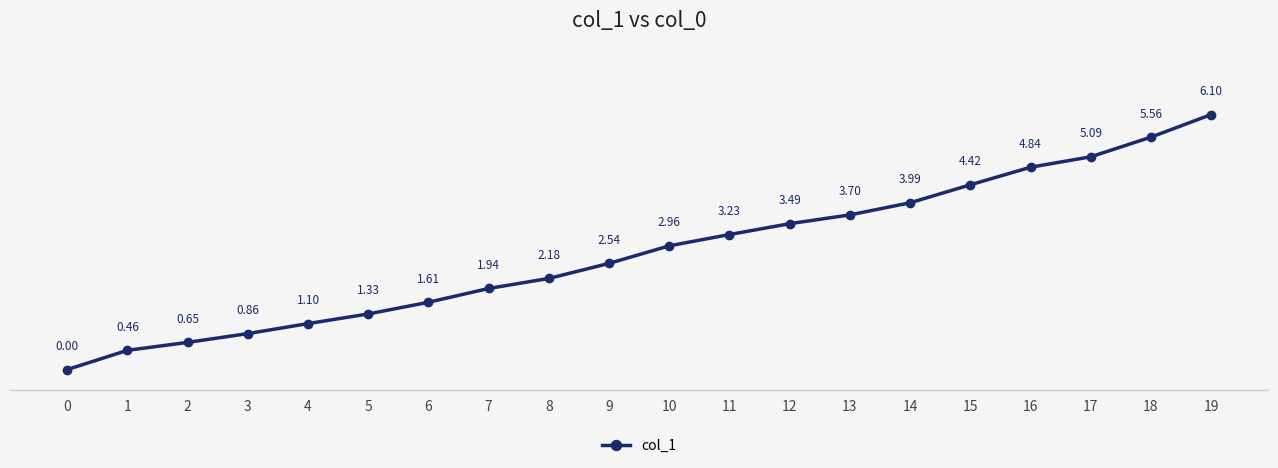

Count the number of values greater than 2.

12